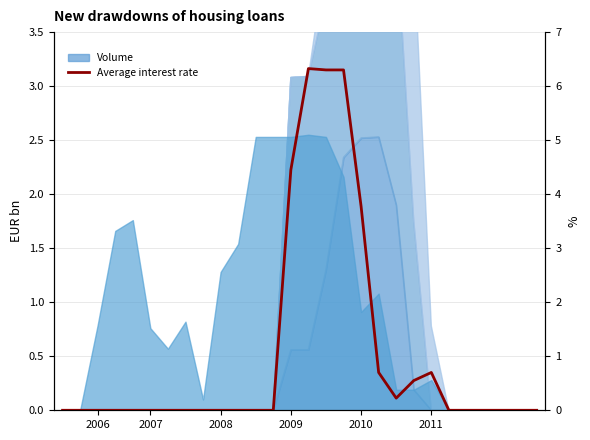

The value at 9 is -4.2. True or false?

False